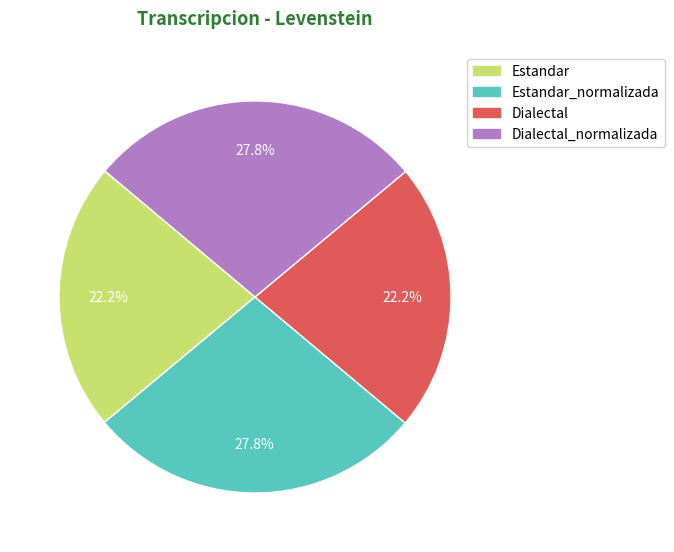

Does any single category account for the majority?

No